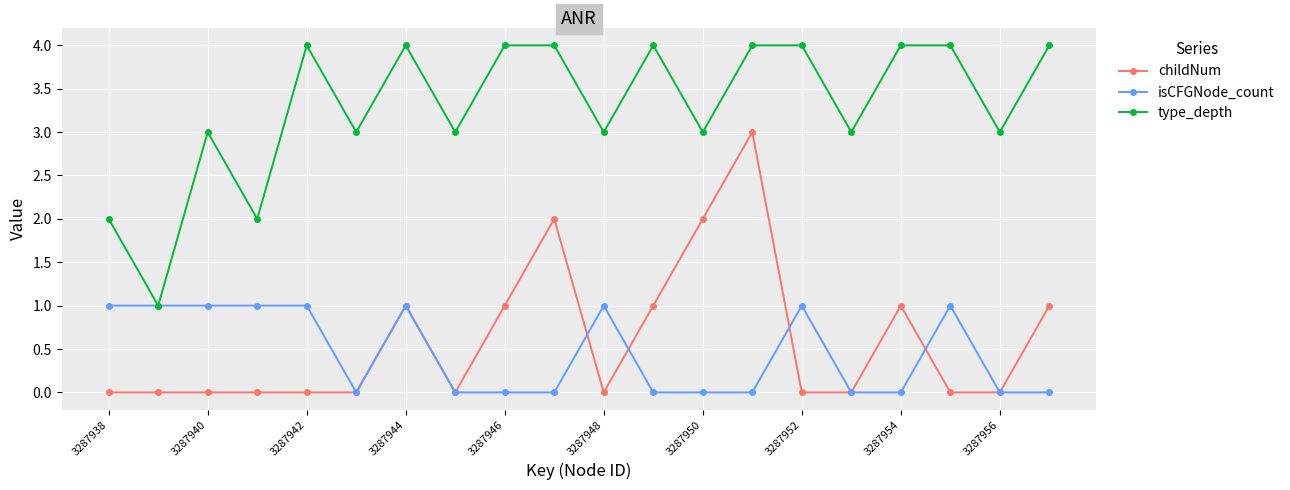

What is the greatest value displayed?

4